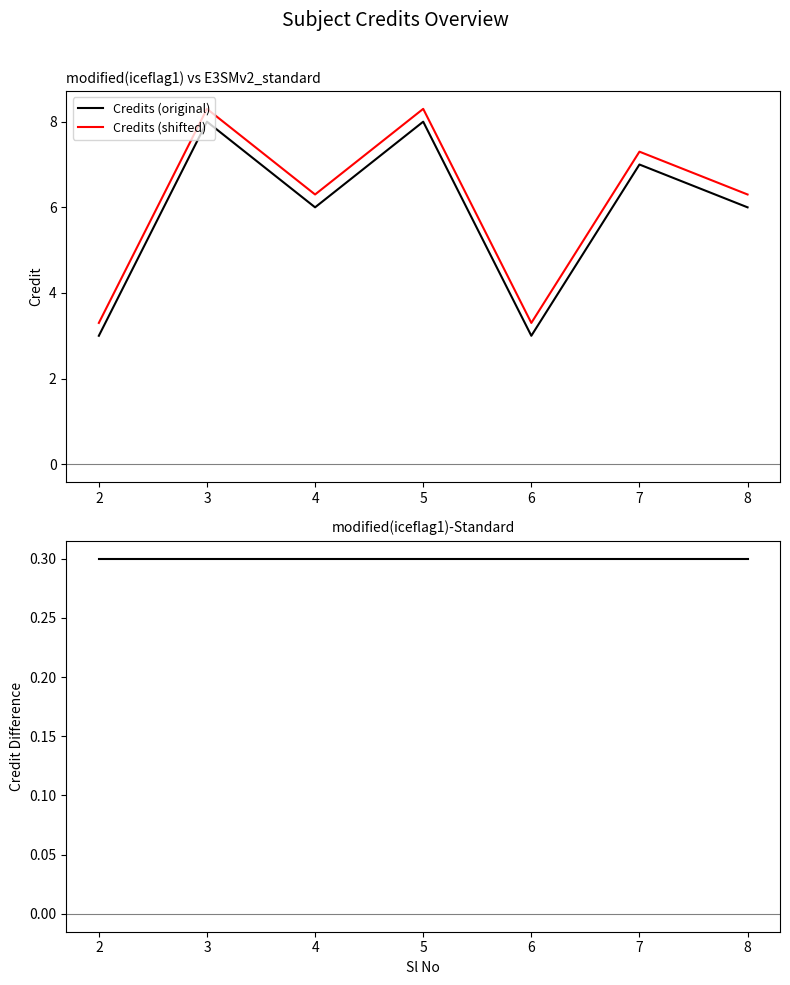

Rank the categories by Credits (shifted) value from lowest to highest.

2, 6, 4, 8, 7, 3, 5